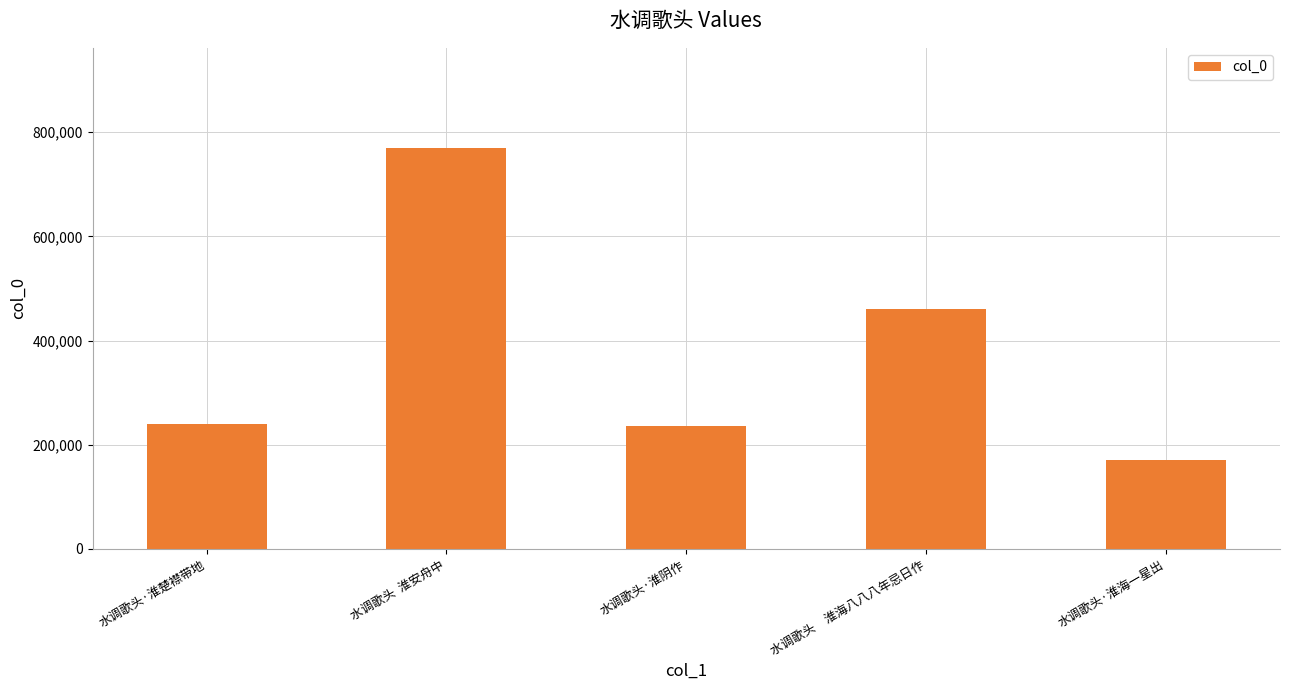

What is the greatest value displayed?

769543